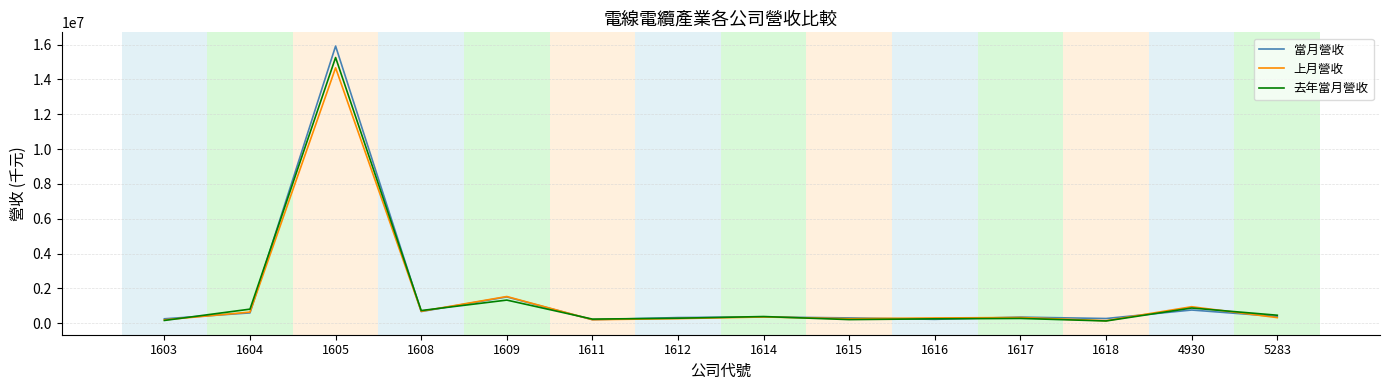

What is the highest value of the 當月營收 series?

15912055